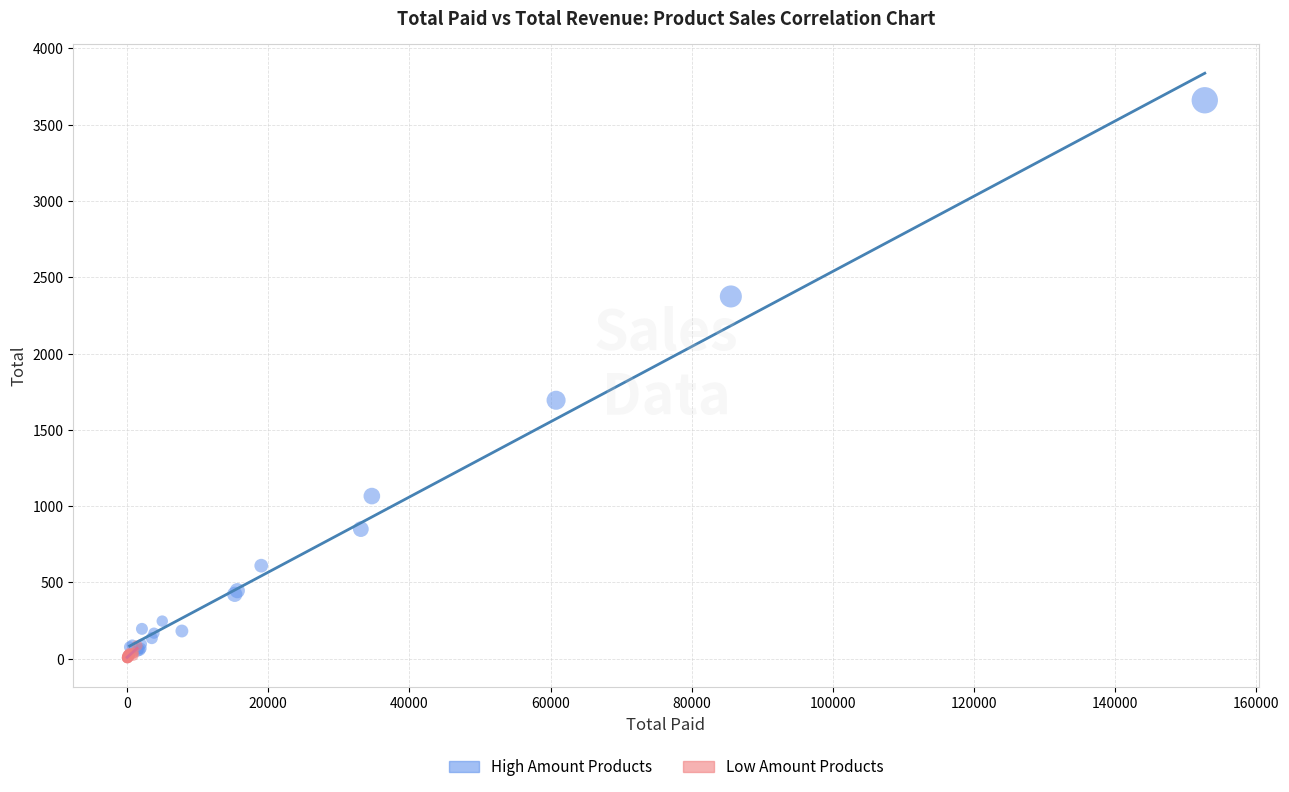

Which series has the widest spread of Y values?

High Amount Products